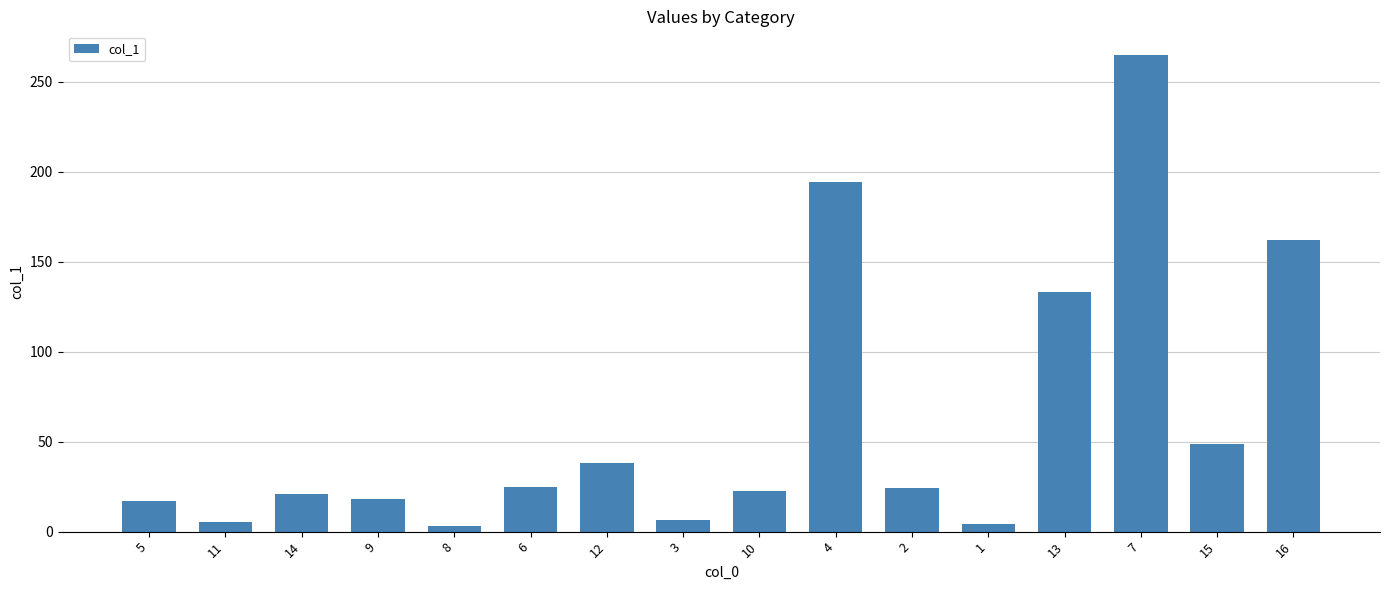

What is the greatest value displayed?

264.7